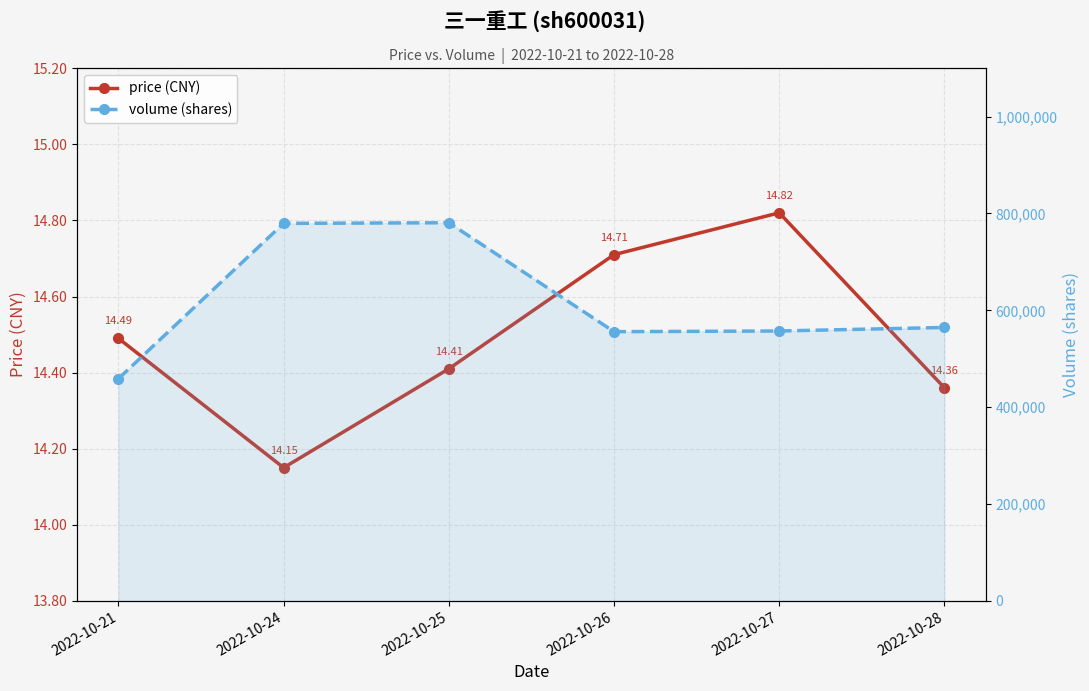

The volume series shows 779585.0 at 2022-10-24. True or false?

True